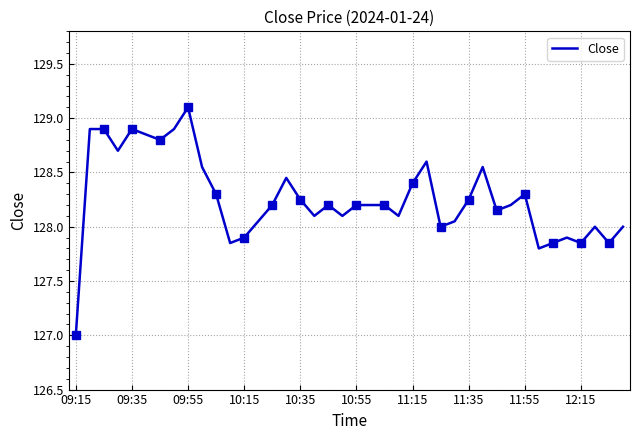

What is the lowest value of the Close series?

127.0